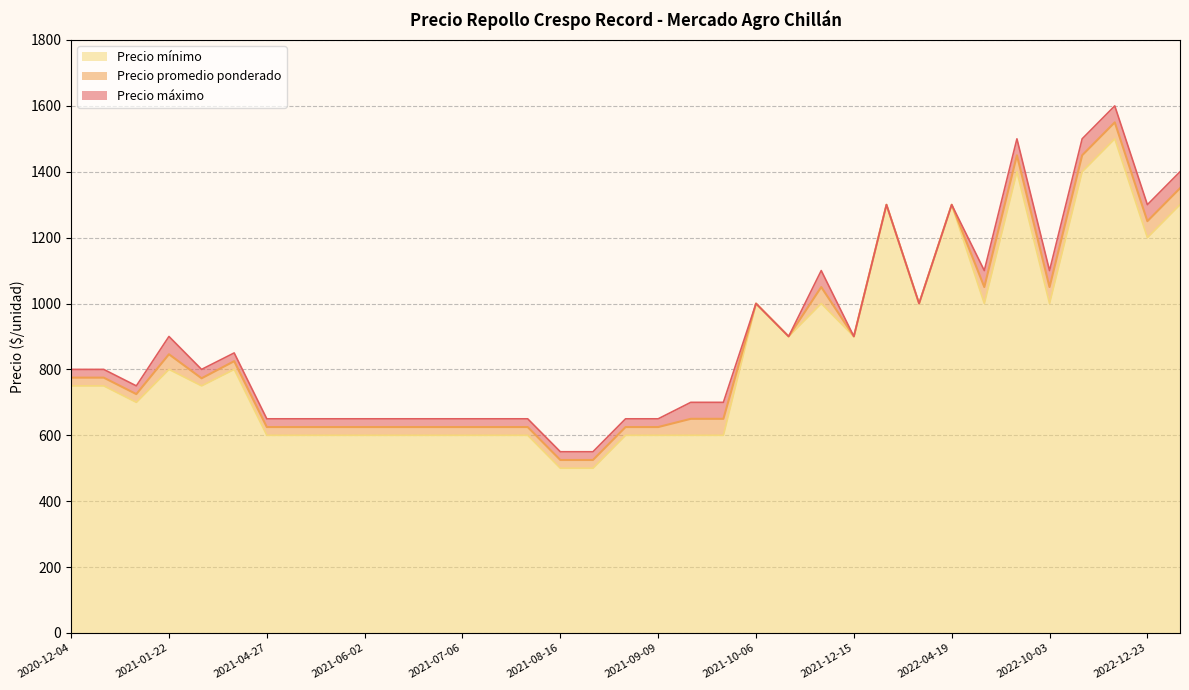

What value does the Precio máximo series have at 2020-12-04, to the nearest 50?

800